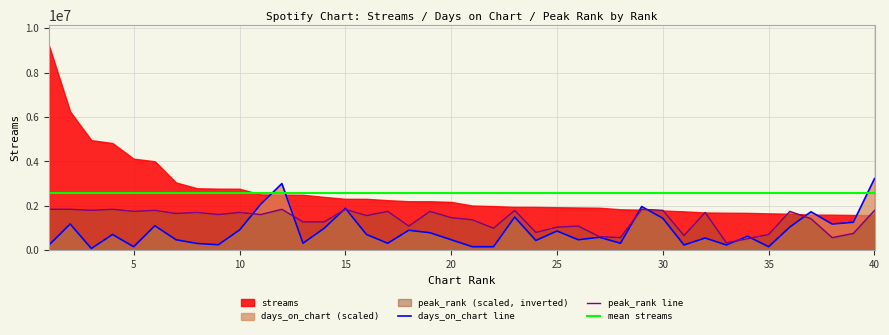

True or false: days_on_chart has a value of 760233.4 at 40.

False